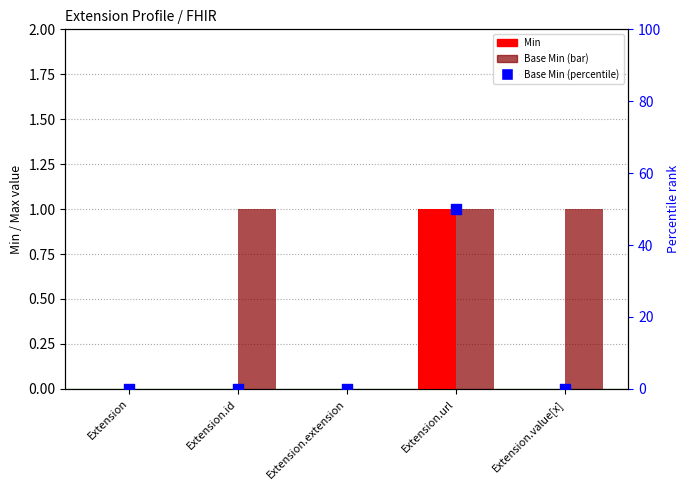

Which series reaches the maximum Y coordinate?

Base Min (percentile)